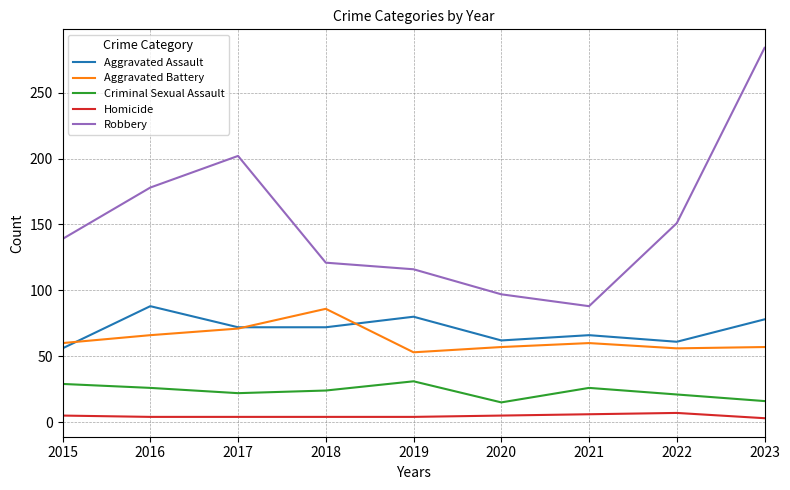

Which series has the largest total across all categories?

Robbery